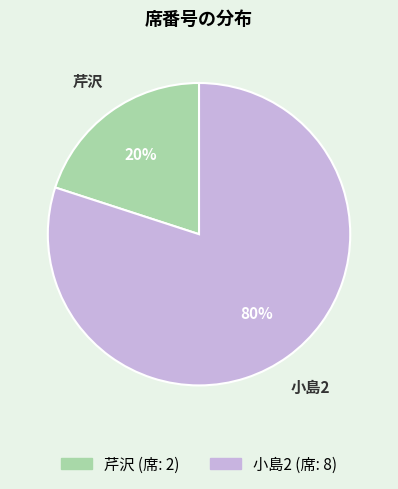

How many slices are in this pie chart?

2